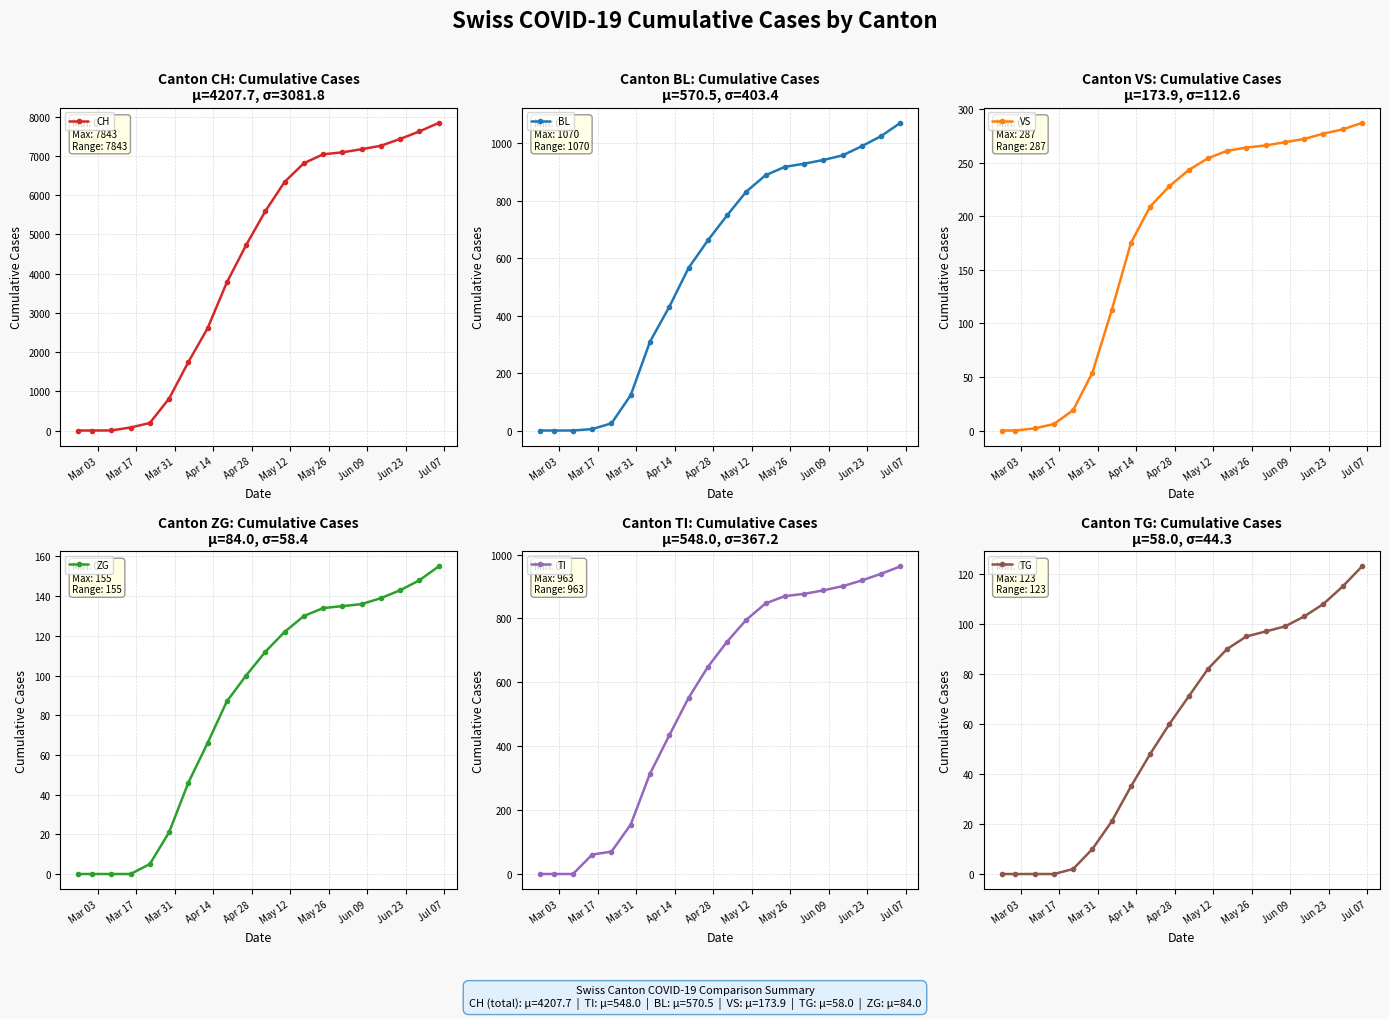

What is the maximum value for CH?

7843